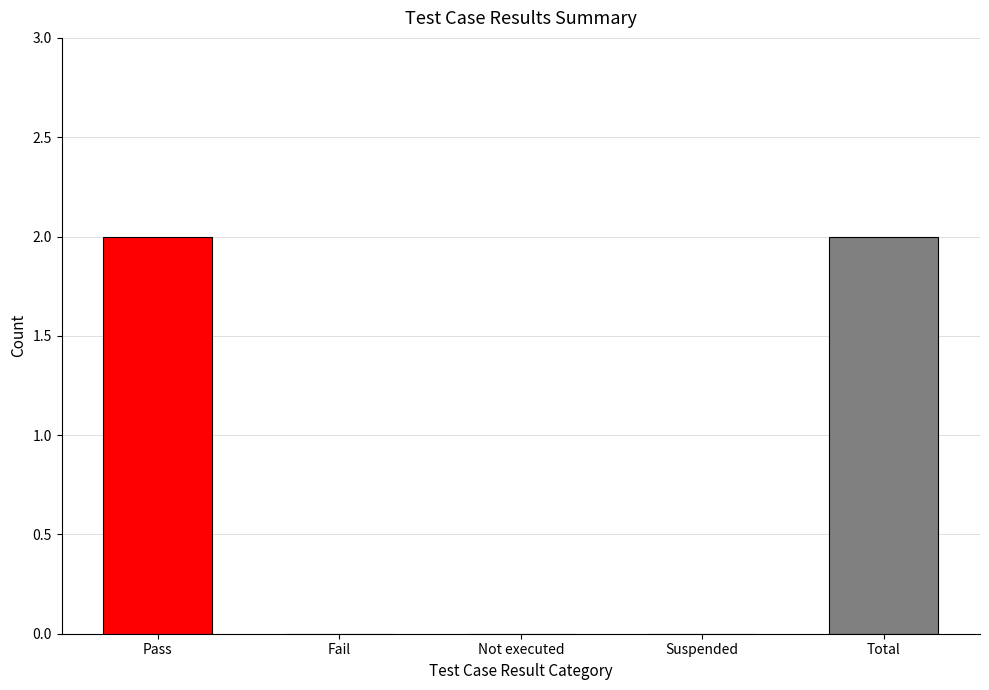

What is the average value?

1